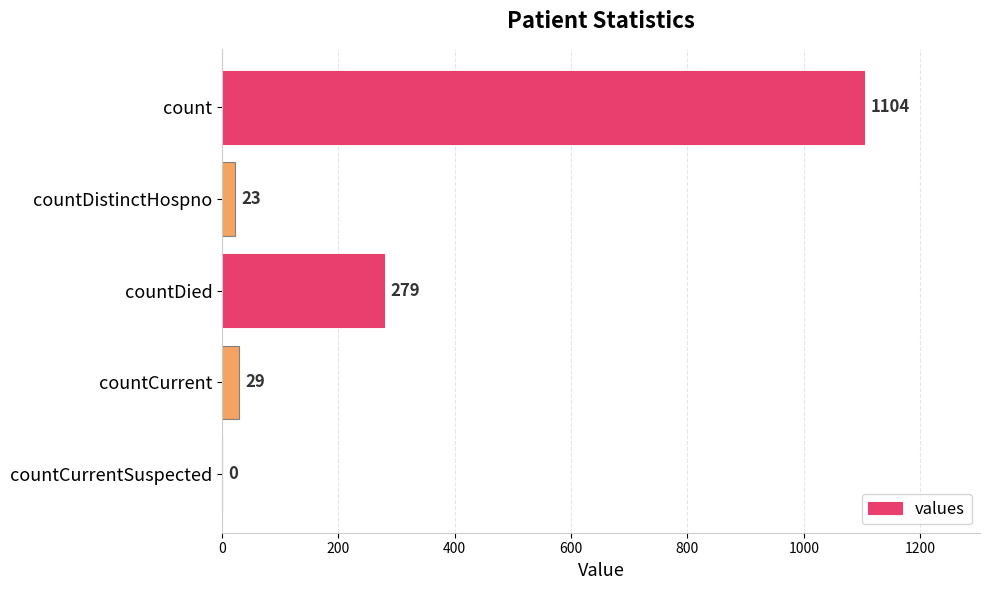

Reading top to bottom, extract all data points from this chart.

count=1104	countDistinctHospno=23	countDied=279	countCurrent=29	countCurrentSuspected=0